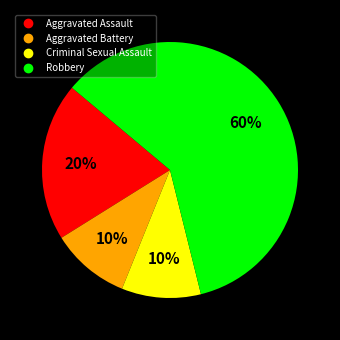

Combined, do Aggravated Battery and Robbery account for over 50%?

Yes